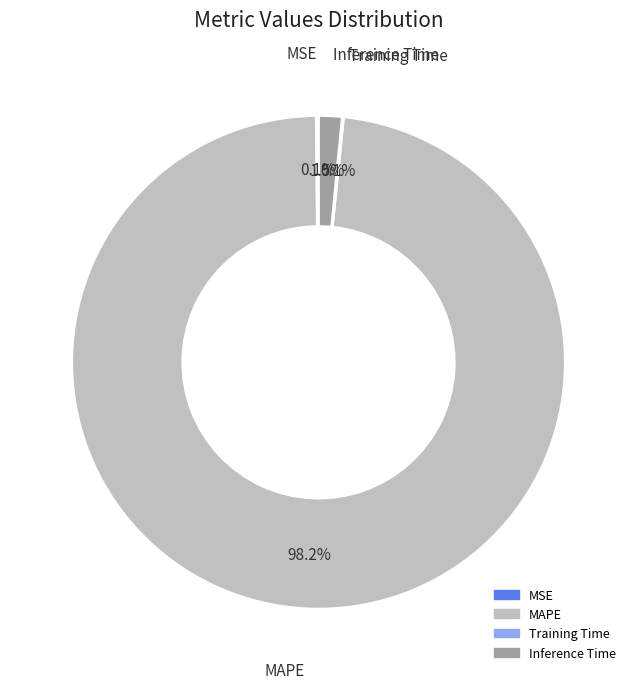

What portion of the pie excludes Inference Time?

98.5%